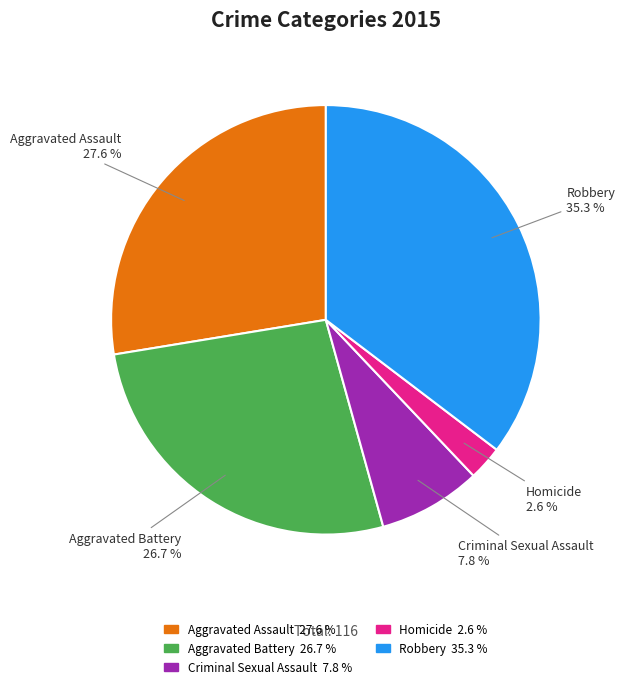

Do Homicide and Aggravated Assault together represent more than half of the pie?

No